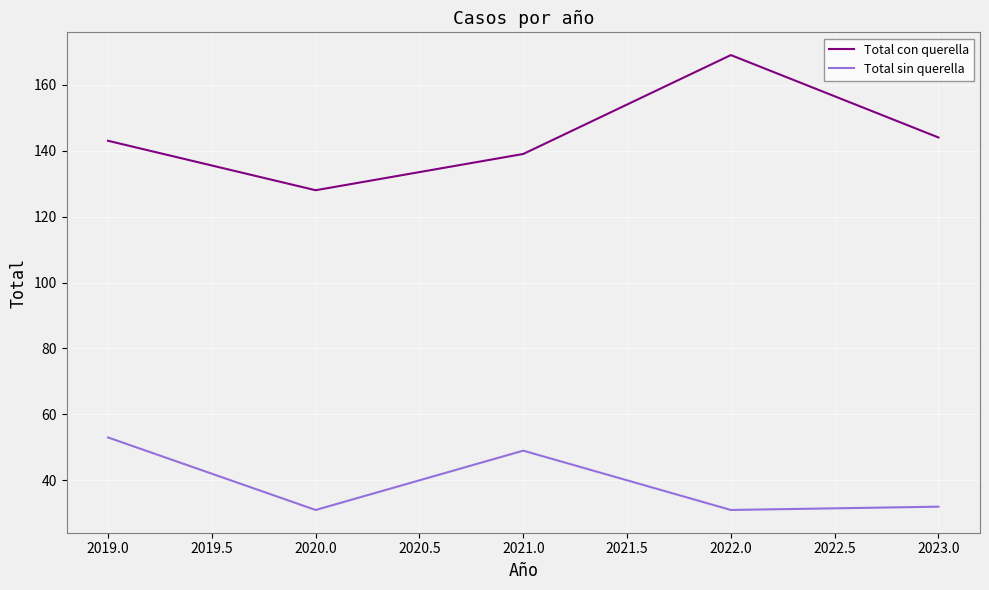

What is the average value of the Total sin querella series?

39